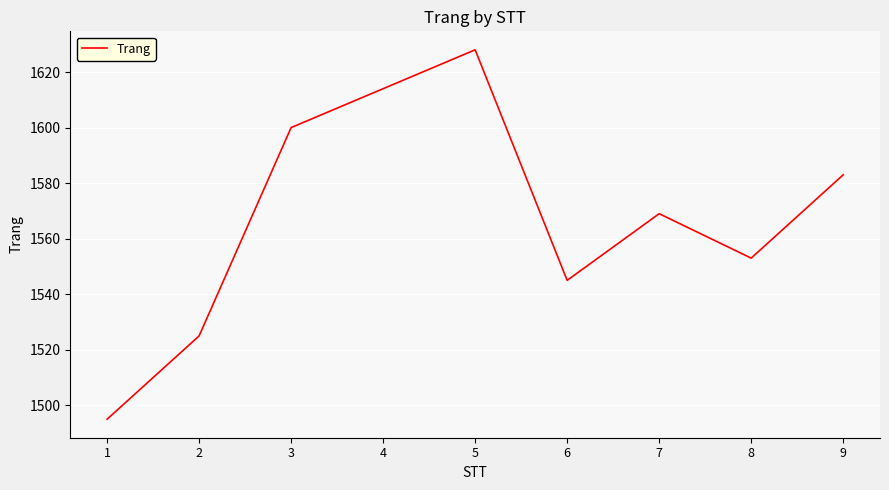

Is it true that the value at 3 is 1600?

True